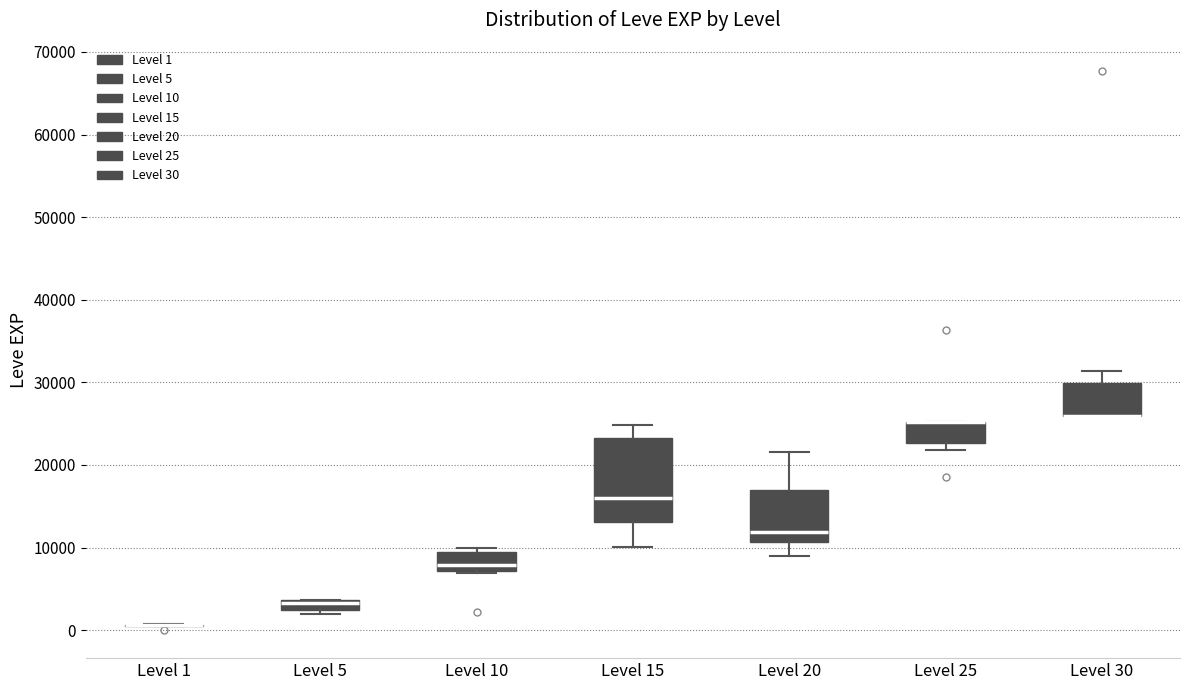

Comparing the boxes themselves (not the whiskers), which one is the tallest?

Level 15